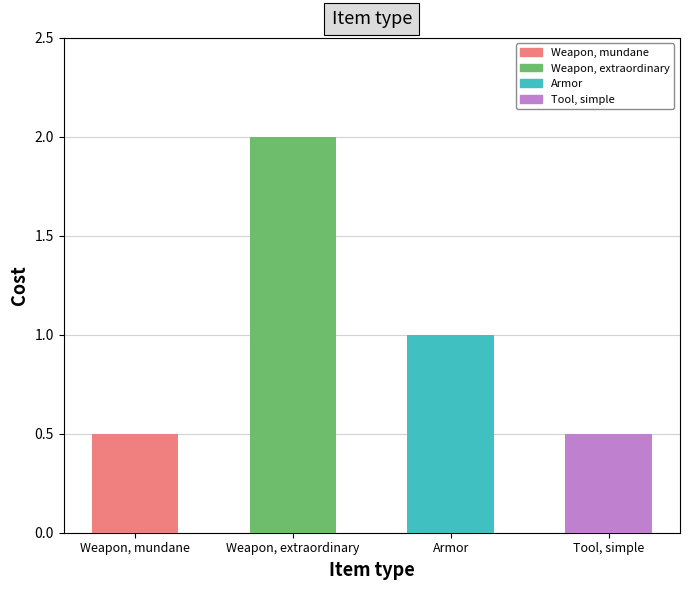

Is it true that the value at Weapon, extraordinary is 3.5?

False